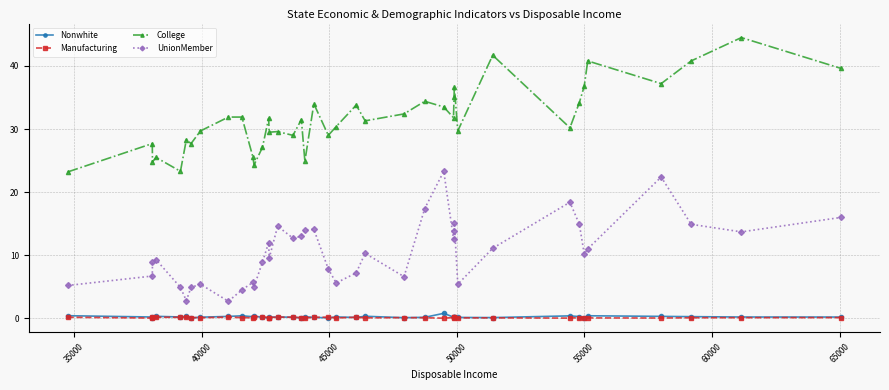

True or false: Manufacturing and UnionMember intersect in this chart.

False